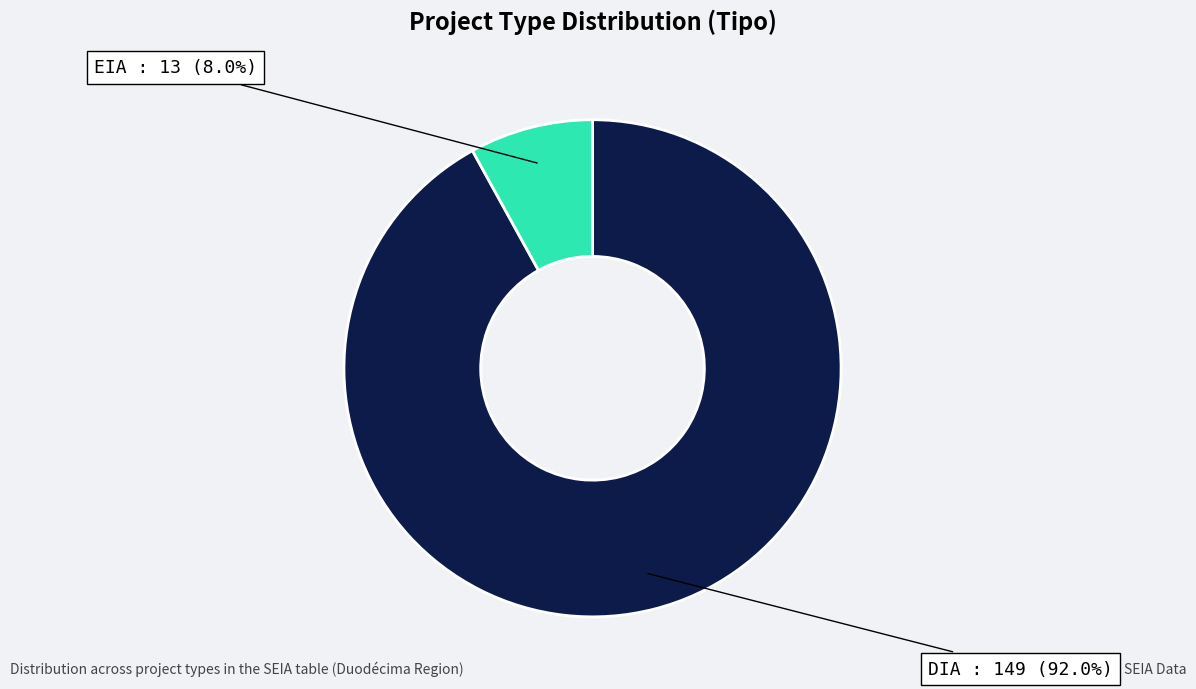

Which category has the biggest portion of the pie?

DIA